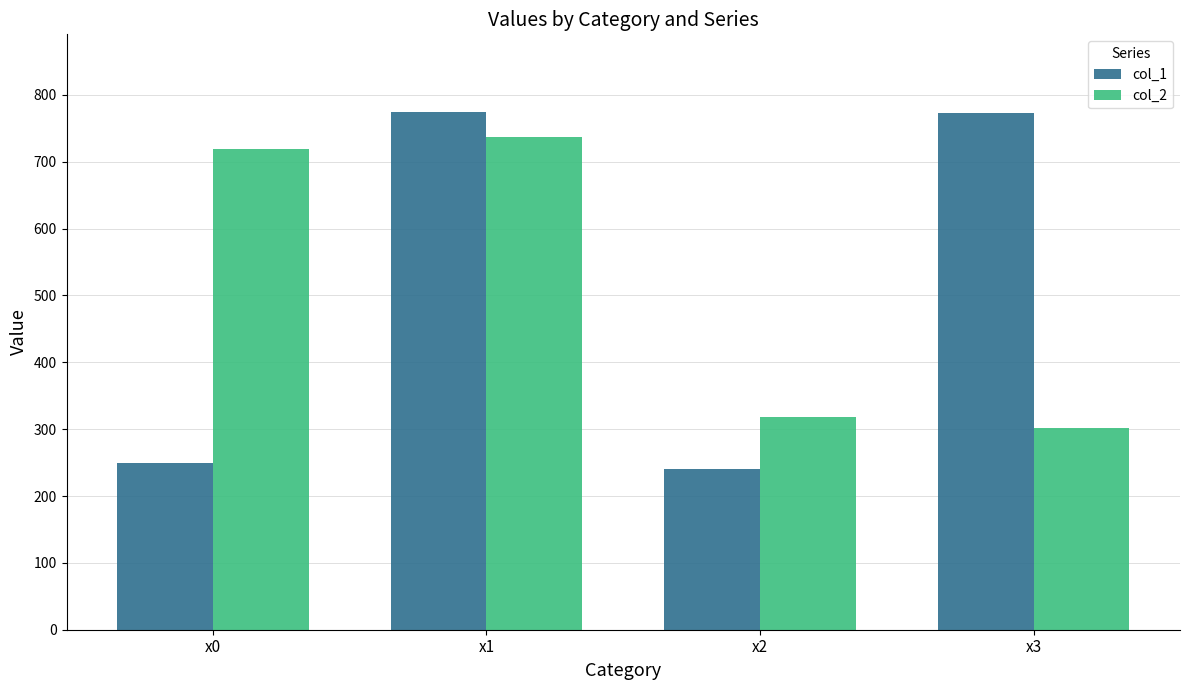

Is the value of col_1 at x2 greater than the value of col_2 at x0?

No